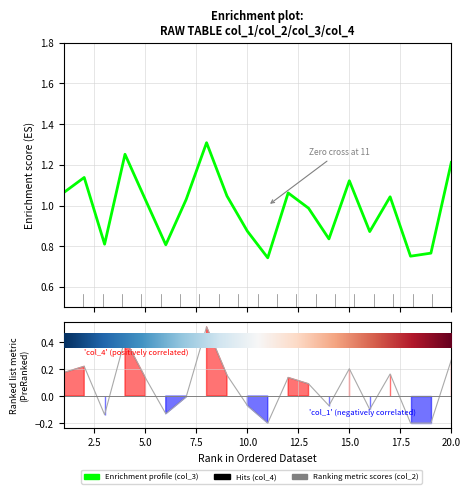

What is the difference between the values at 20.0 and 9?

0.2